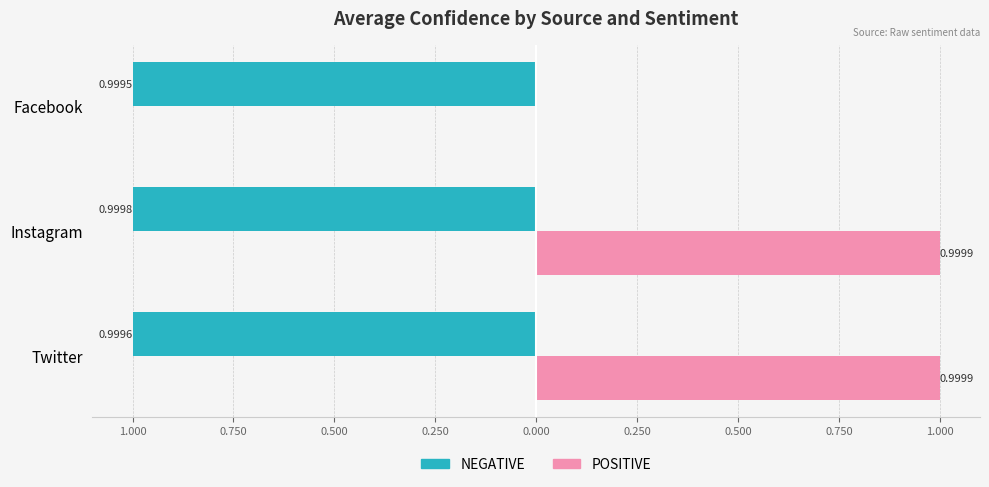

List the series in order of their peak value, highest first.

POSITIVE, NEGATIVE